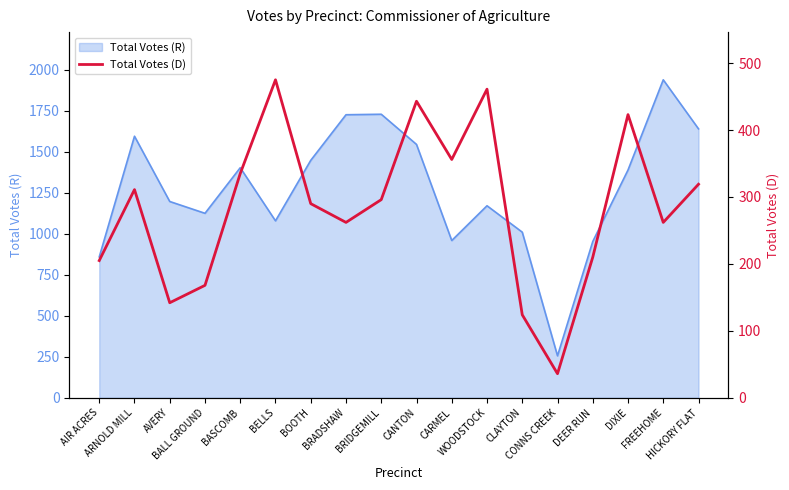

What is the difference between the maximum and minimum values?

439